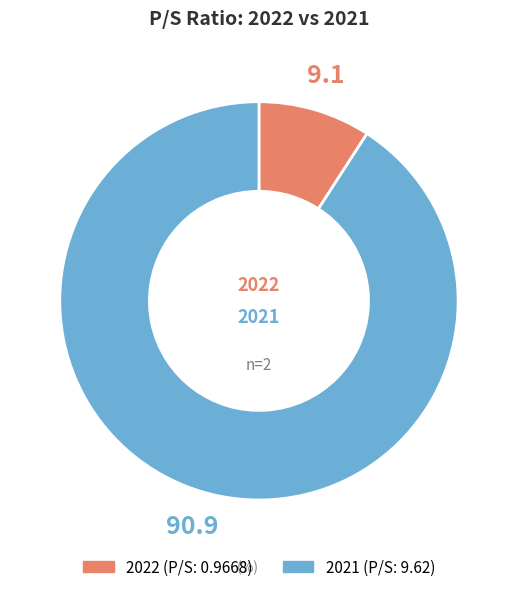

Combined, do 2021 and 2022 account for over 50%?

Yes